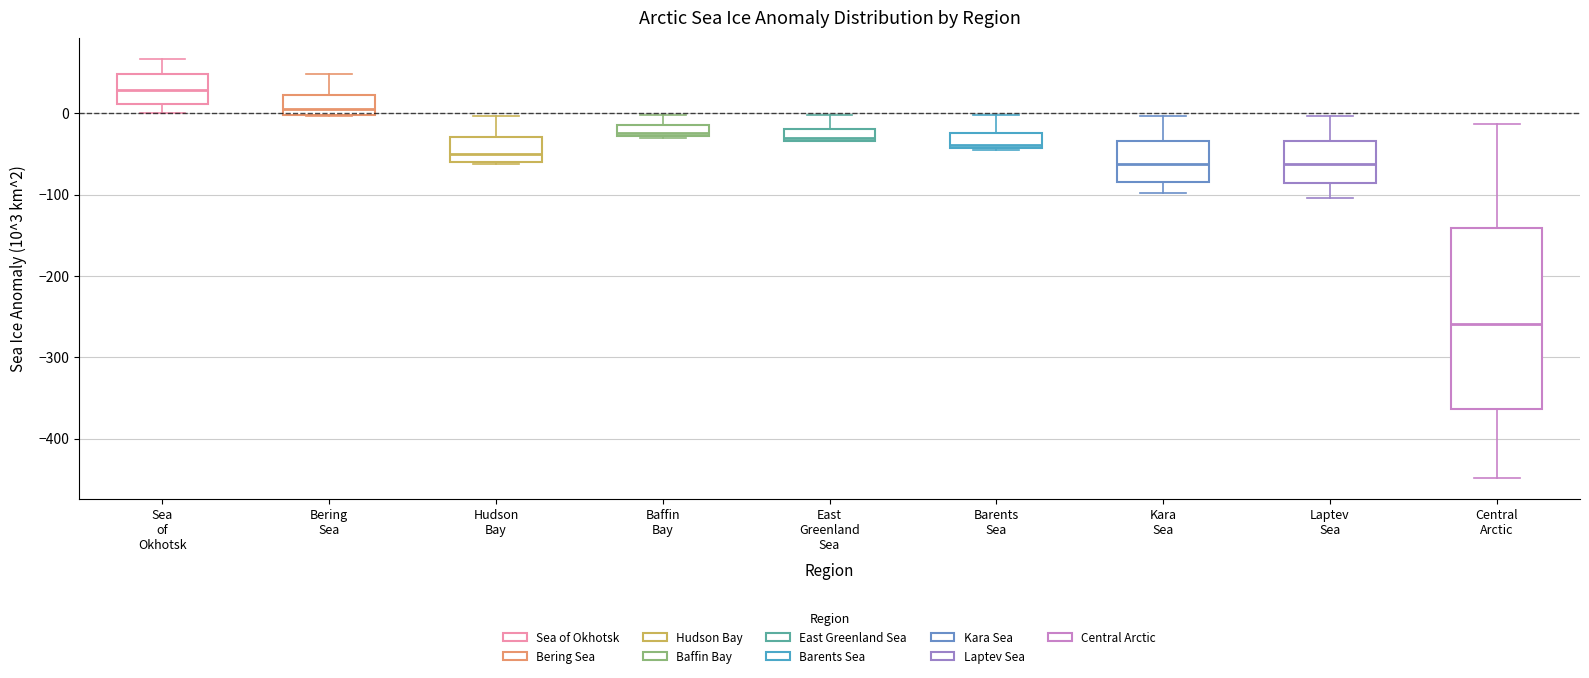

Where does the upper whisker of the box for Kara Sea end on the y-axis? The values are not printed on the chart, so give them approximately, as read against the axis.

0